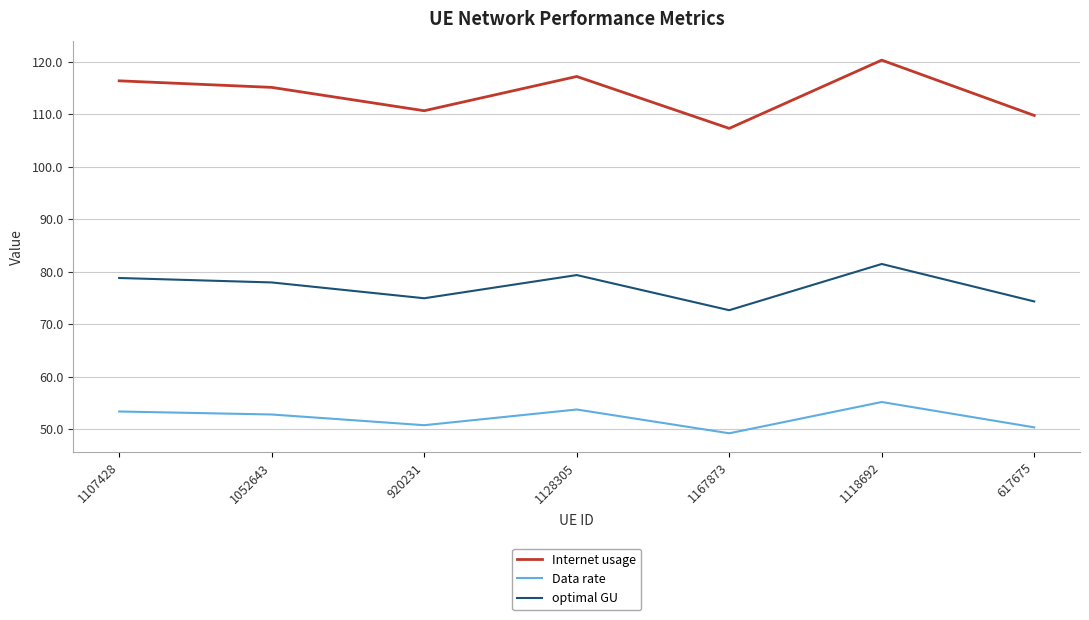

What is the sum of all Data rate values?

365.1